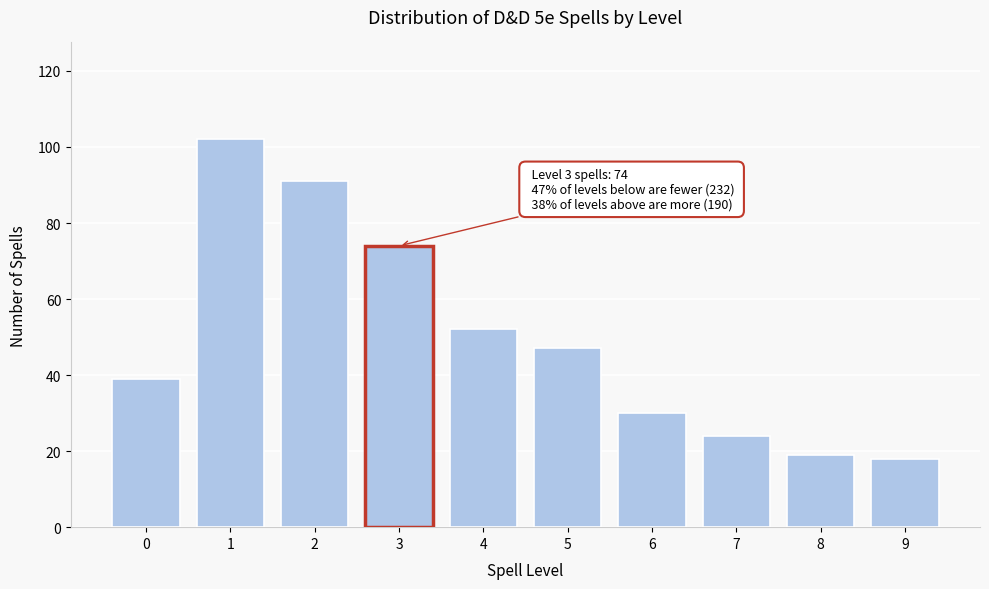

Reading left to right, list all the values displayed in this chart.

0=39	1=102	2=91	3=74	4=52	5=47	6=30	7=24	8=19	9=18